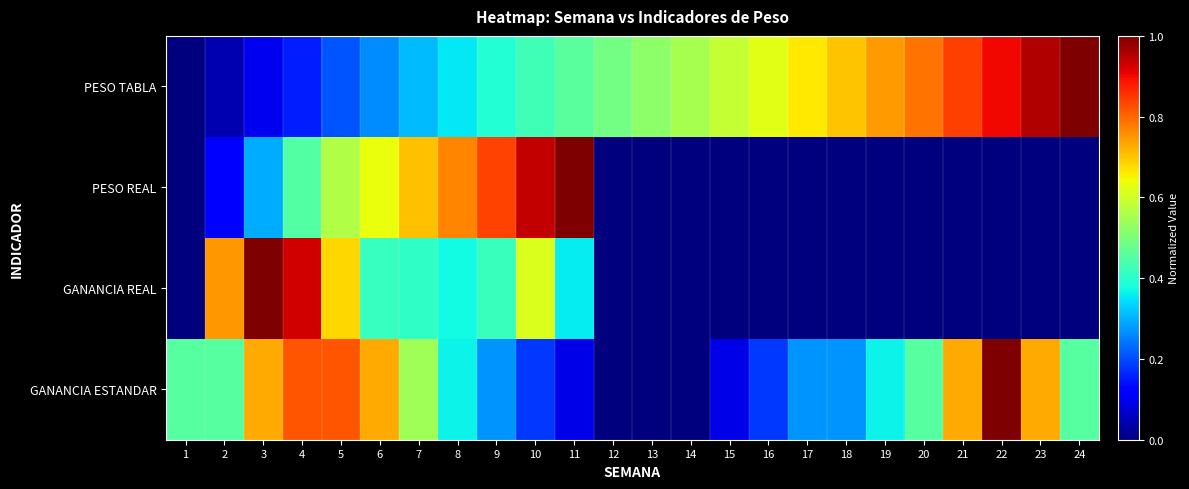

Rank the series by their maximum value, from highest to lowest.

PESO TABLA, PESO REAL, GANANCIA REAL, GANANCIA ESTANDAR